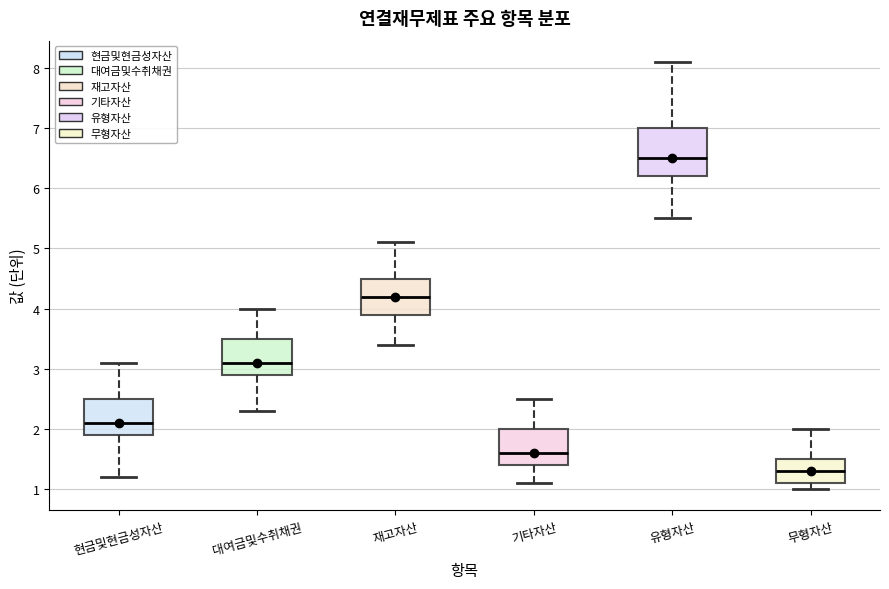

Reading left to right, read every box against the y-axis: the position of its median line, the range the box covers, and the ends of its whiskers. The values are not printed on the chart, so give them approximately, as read against the axis.

현금및현금성자산: median 2.1, box 1.9 to 2.5, whiskers 1.2 to 3.1
대여금및수취채권: median 3.1, box 2.9 to 3.5, whiskers 2.3 to 4.0
재고자산: median 4.2, box 3.9 to 4.5, whiskers 3.4 to 5.1
기타자산: median 1.6, box 1.4 to 2.0, whiskers 1.1 to 2.5
유형자산: median 6.5, box 6.2 to 7.0, whiskers 5.5 to 8.1
무형자산: median 1.3, box 1.1 to 1.5, whiskers 1.0 to 2.0